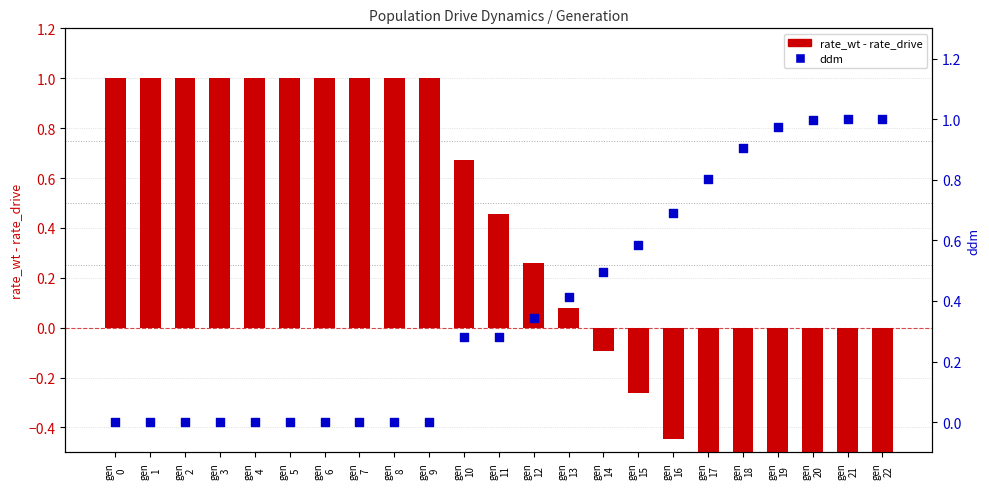

Is the value of ddm at gen
7 greater than the value of rate_wt - rate_drive at gen
11?

No